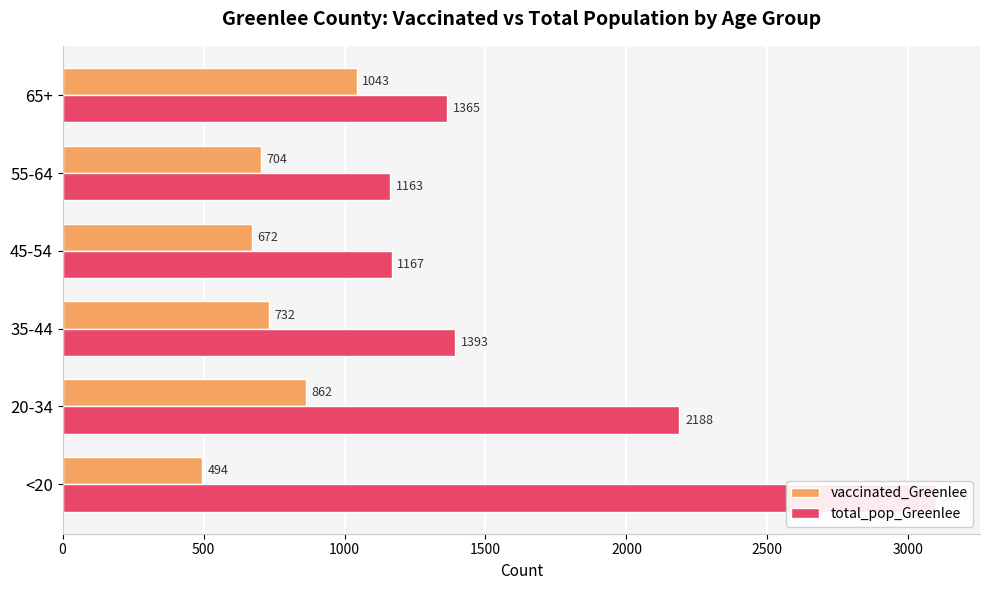

Between <20 and 55-64, which series saw the biggest shift?

total_pop_Greenlee